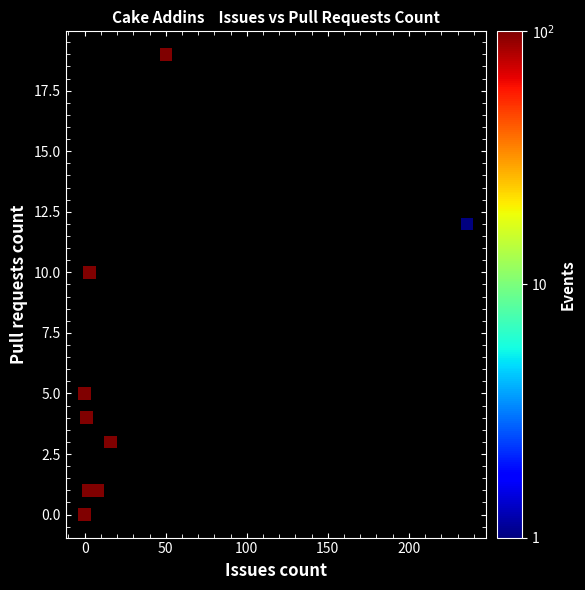

What Y value in the scatter plot is closest to 9?

10